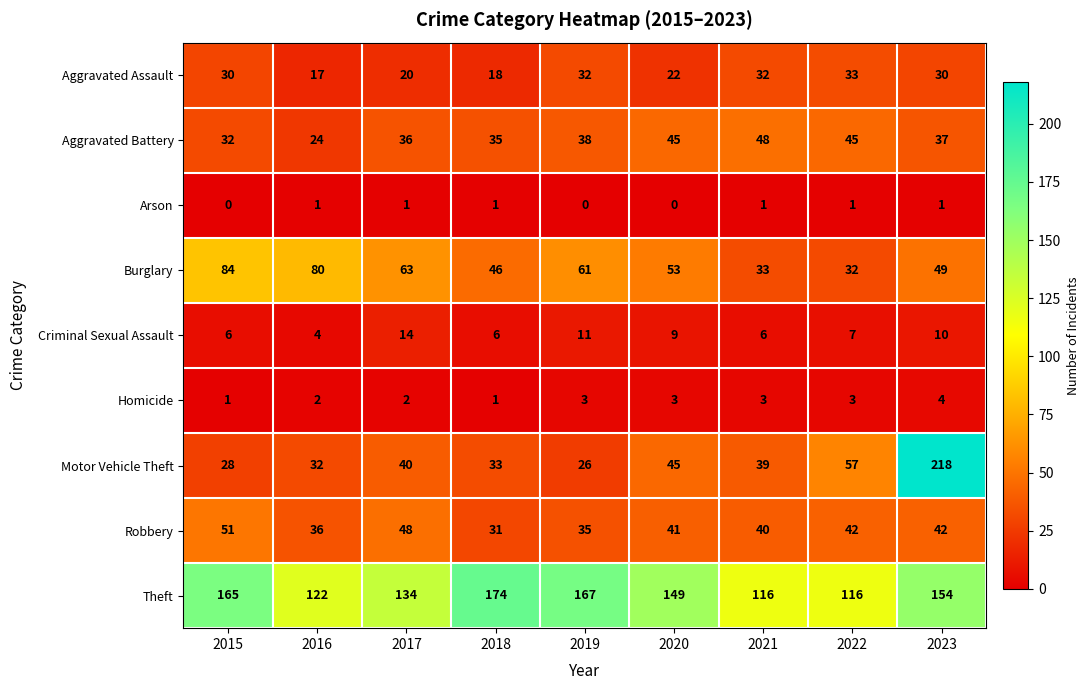

Between 2018 and 2020, which series saw the biggest shift?

Theft